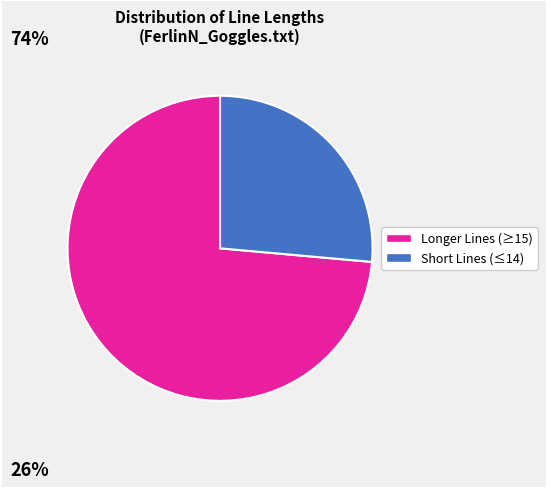

Is there a majority slice in this chart?

Yes